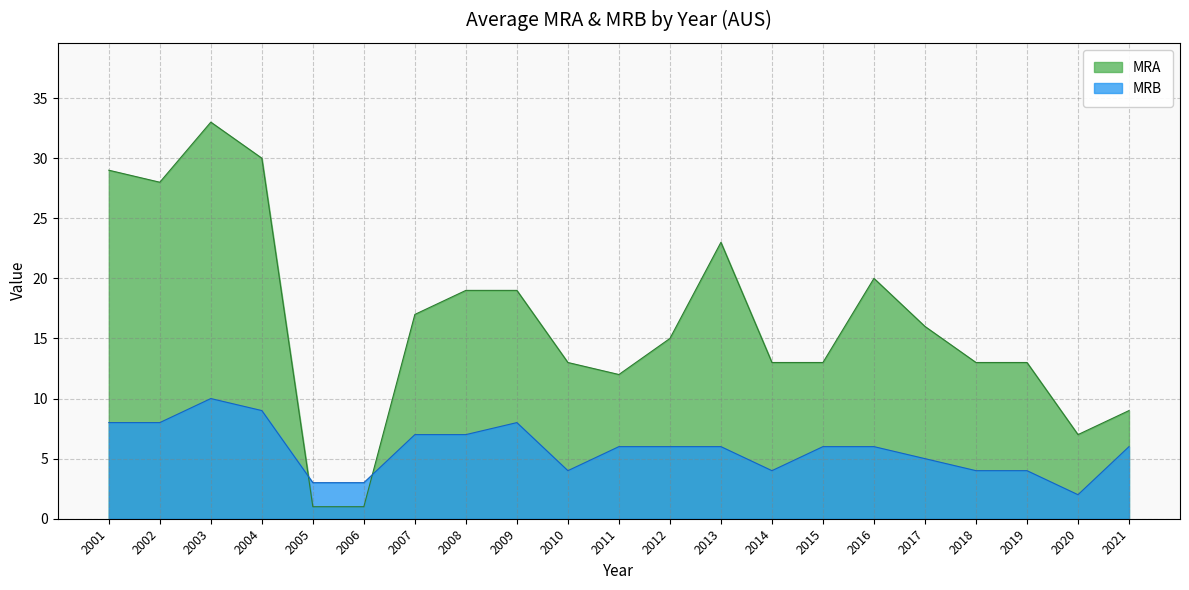

List the labels in order of MRA value, largest first.

2003, 2004, 2001, 2002, 2013, 2016, 2008, 2009, 2007, 2017, 2012, 2010, 2014, 2015, 2018, 2019, 2011, 2021, 2020, 2005, 2006